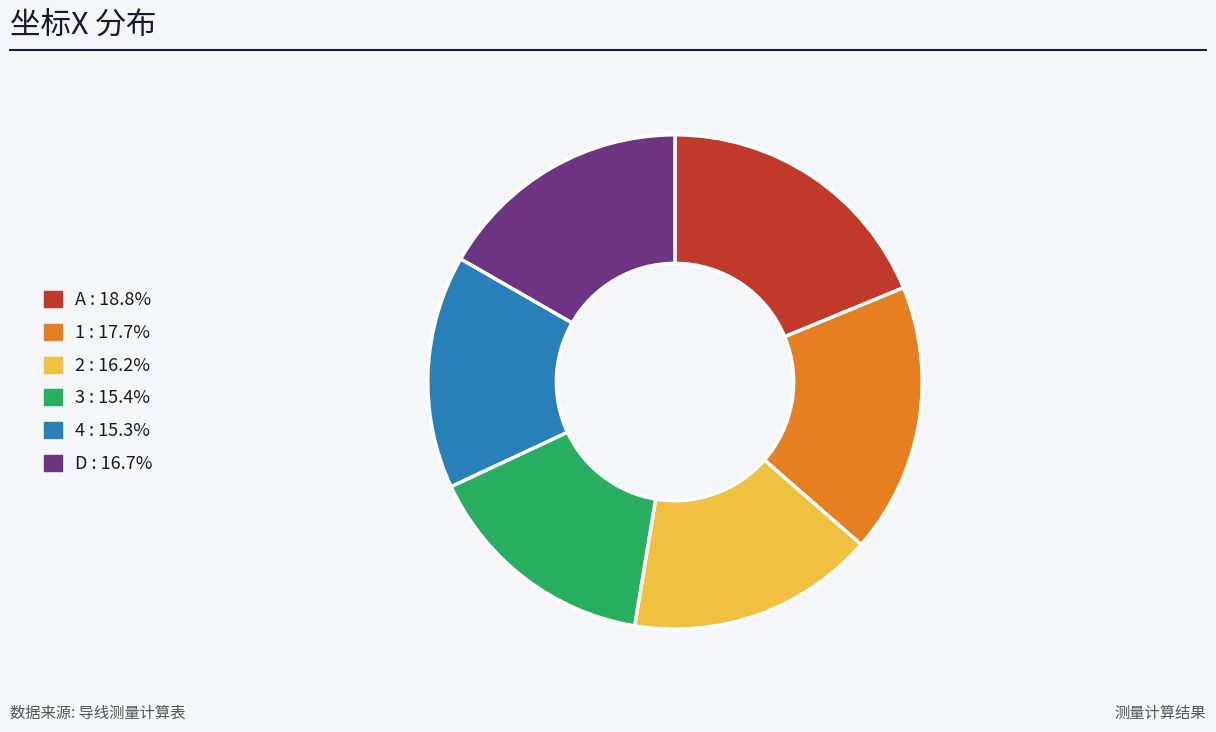

How many slices are in this pie chart?

6